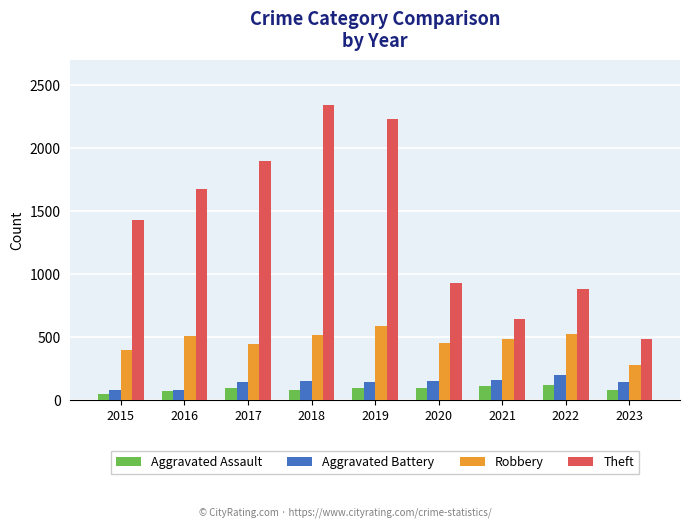

Is the value of Aggravated Assault at 2022 greater than the value of Robbery at 2021?

No